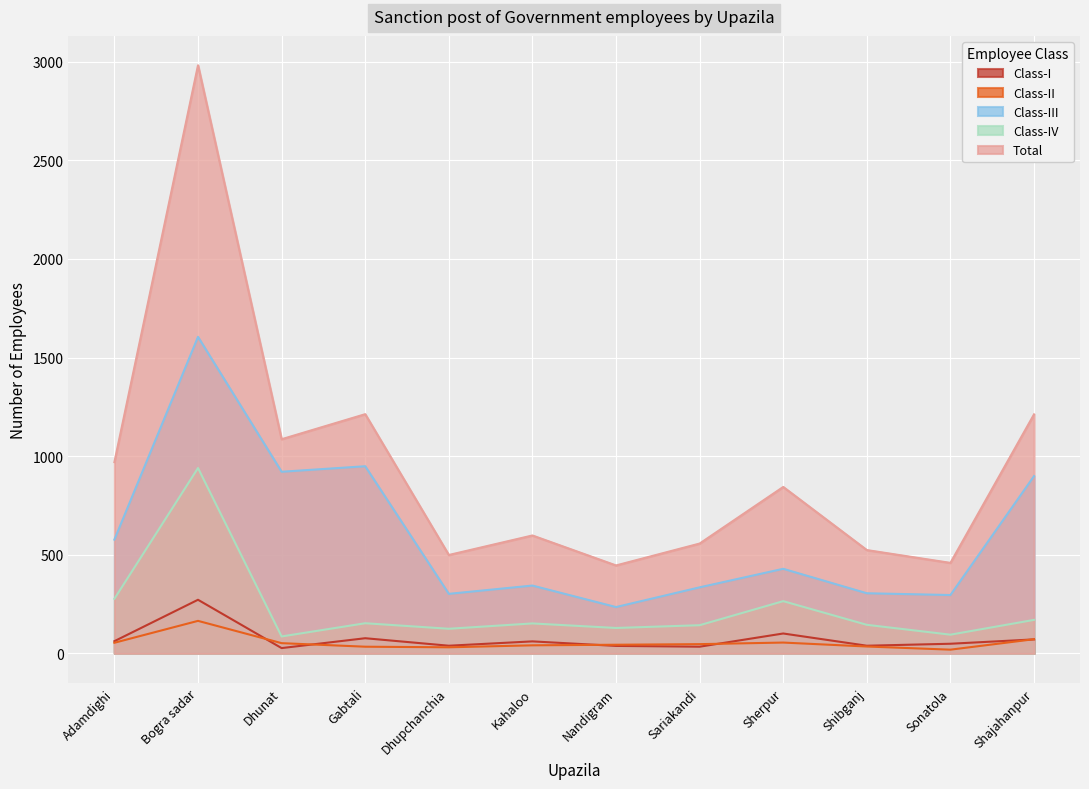

What is the greatest value displayed?

2982